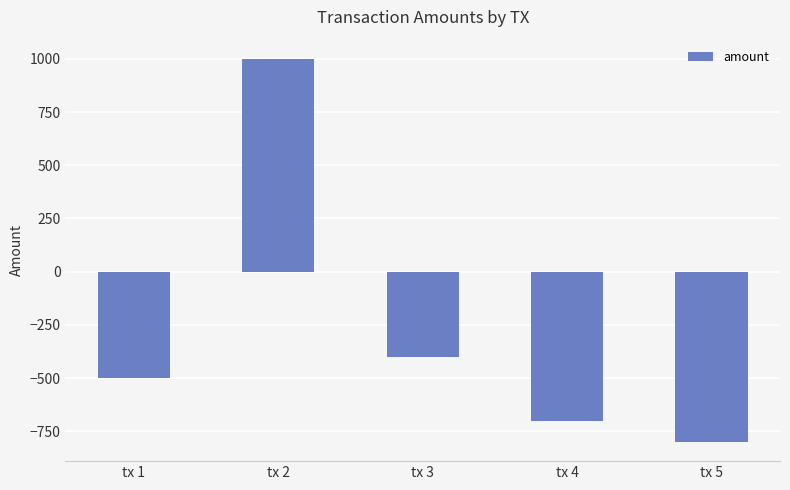

List the labels in order of value, largest first.

tx 2, tx 3, tx 1, tx 4, tx 5